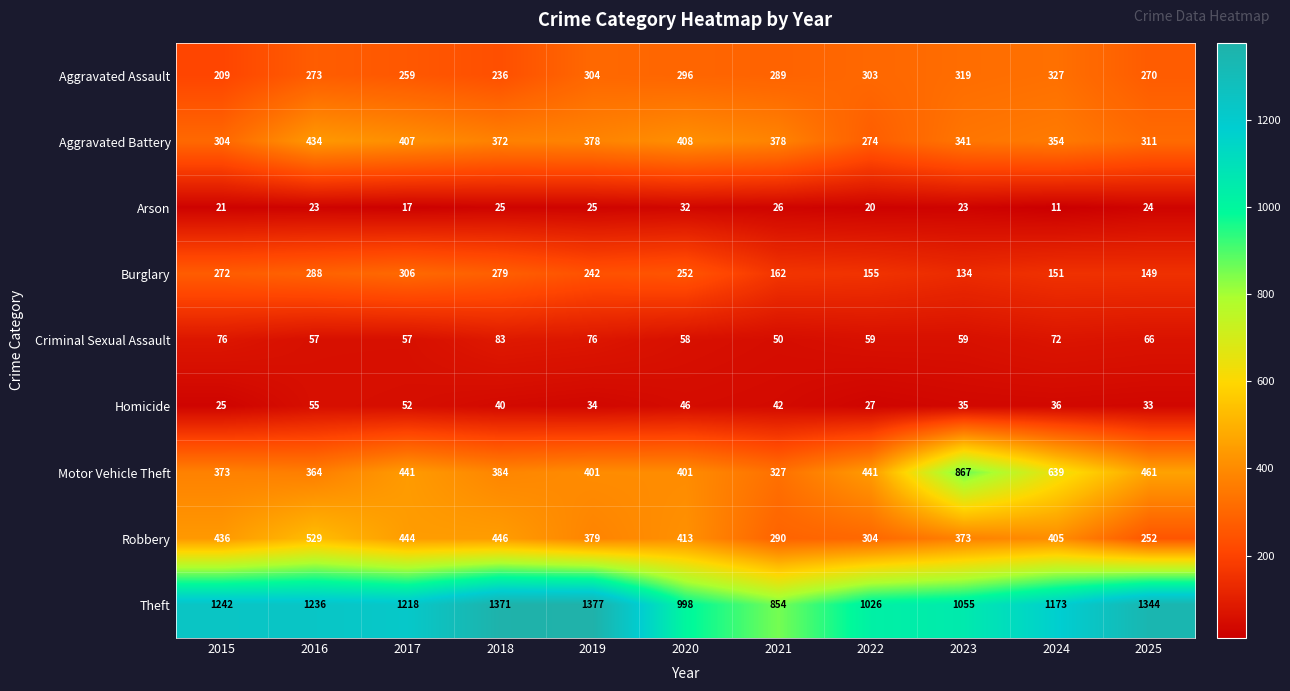

How many distinct data groups are displayed?

9